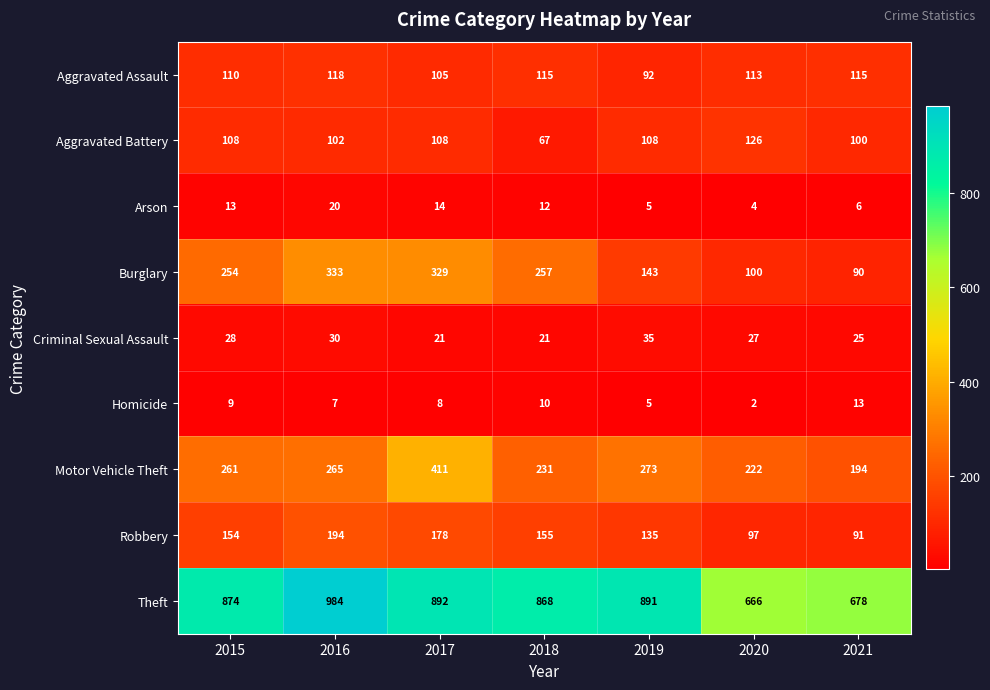

At which category is the sum across all series the highest?

2017